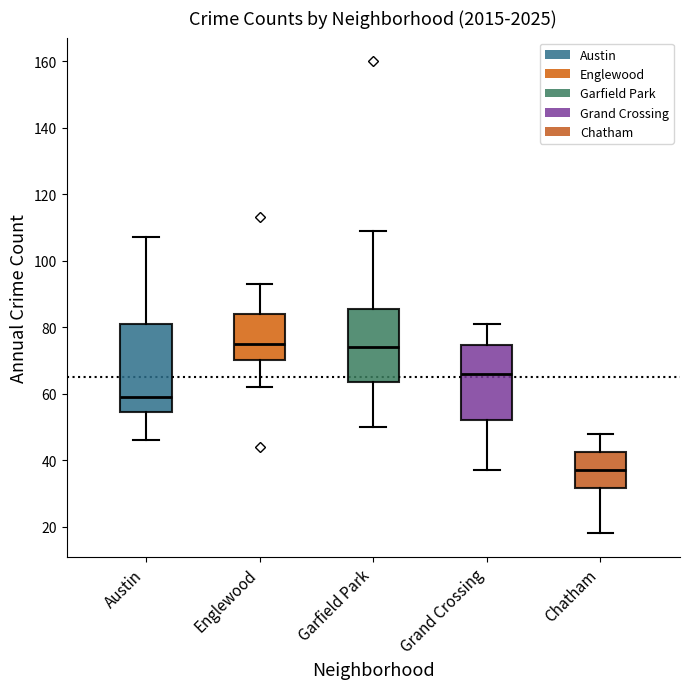

Where does the median line of the box for Garfield Park sit on the y-axis? The values are not printed on the chart, so give them approximately, as read against the axis.

74